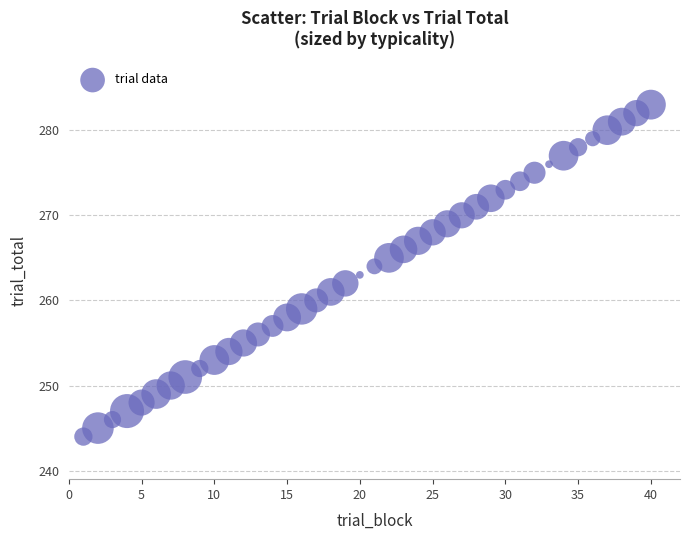

What is the range of X values (max minus min)?

39